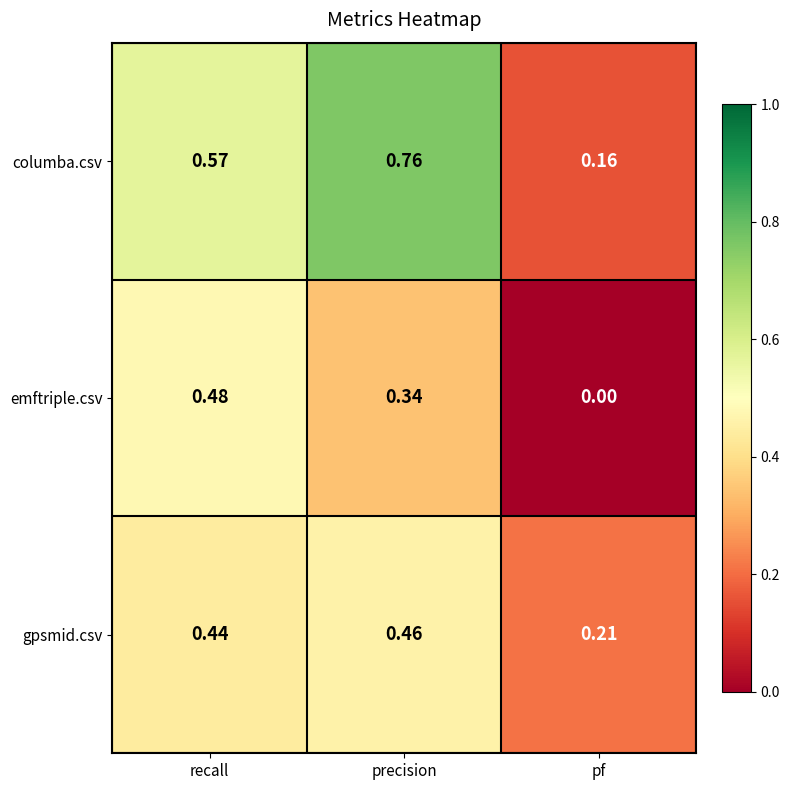

Between precision and pf, which series saw the biggest shift?

columba.csv